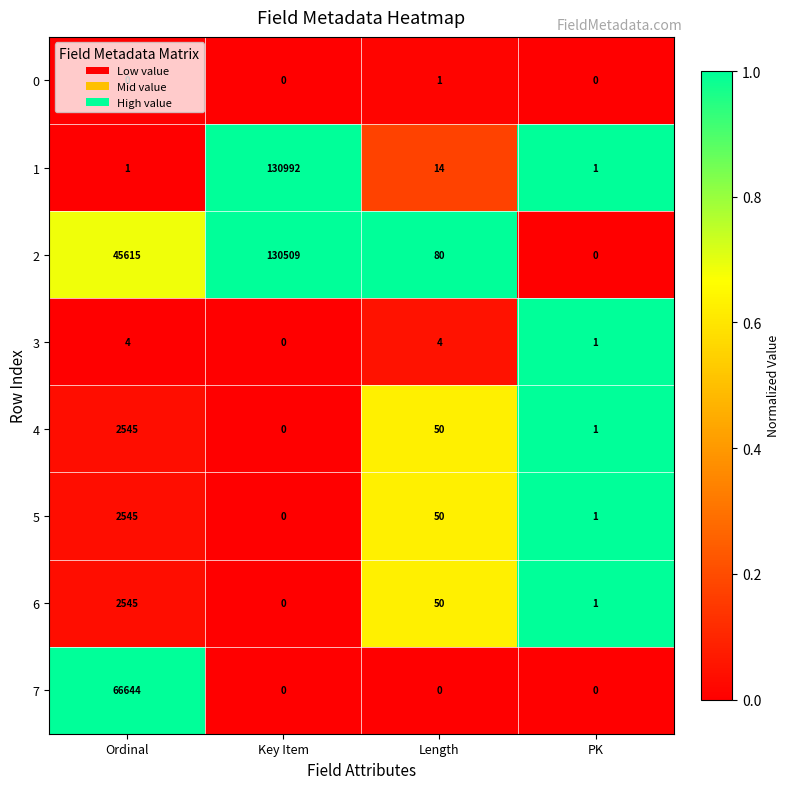

Between Ordinal and Length, which series saw the biggest shift?

7